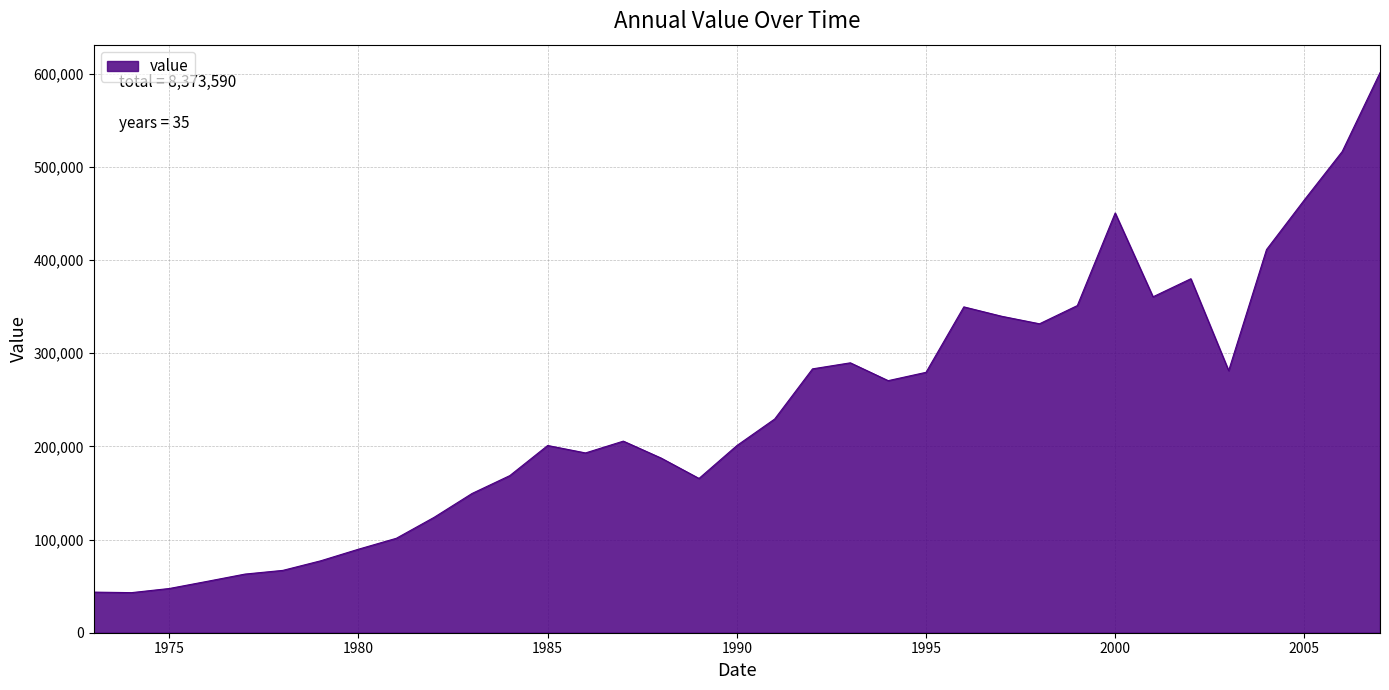

What is the difference between the second highest and second lowest values?

472900